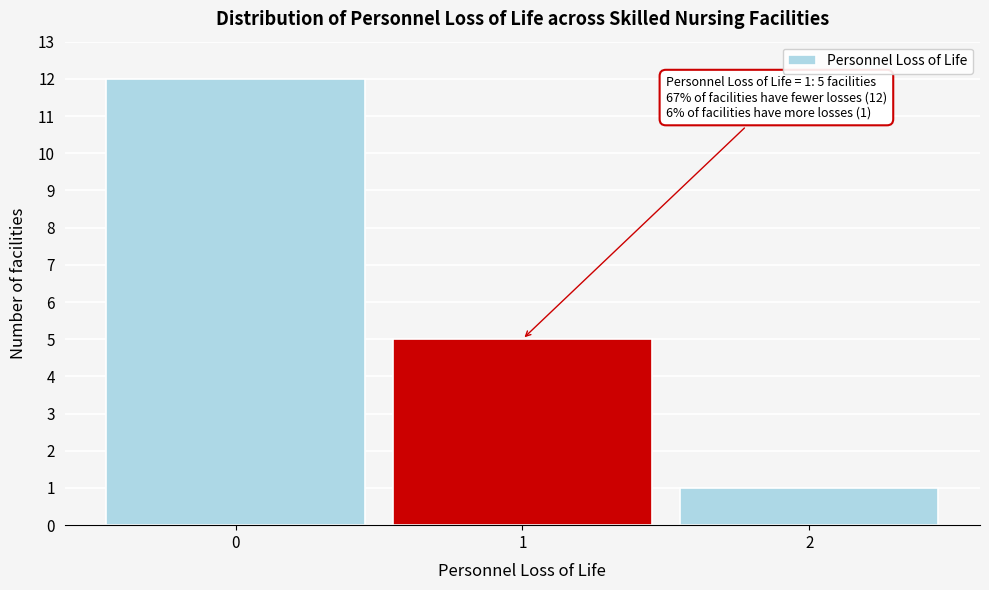

Reading right to left, what are all the values shown in this chart?

2=1	1=5	0=12